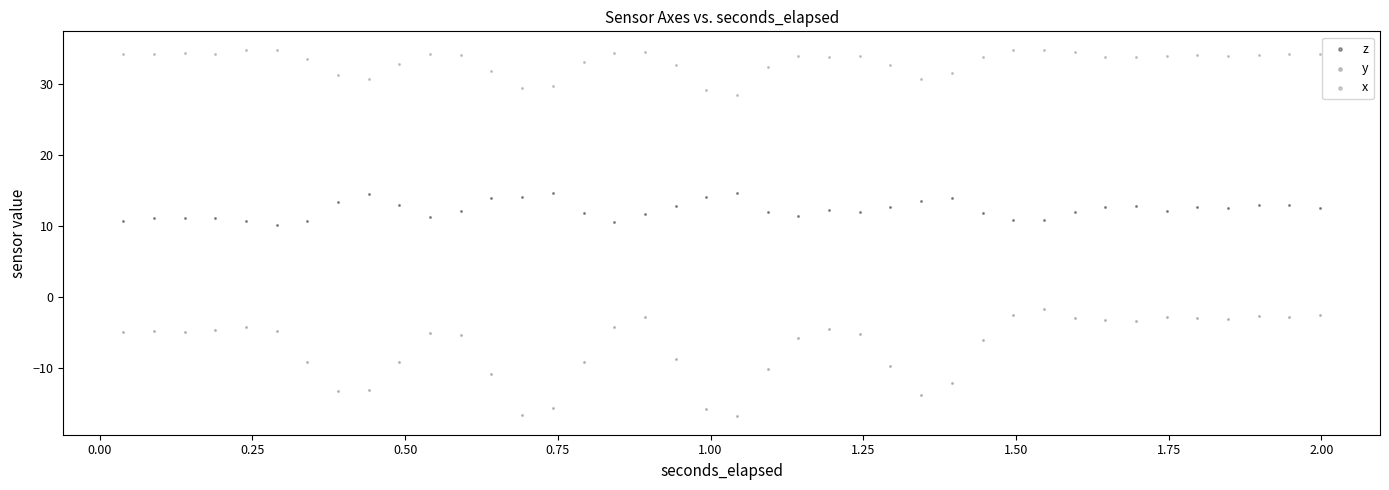

Which series contains the highest Y value?

x